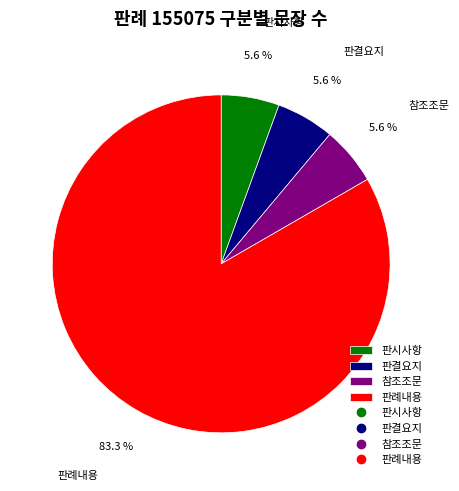

Do 판례내용 and 판시사항 together represent more than half of the pie?

Yes